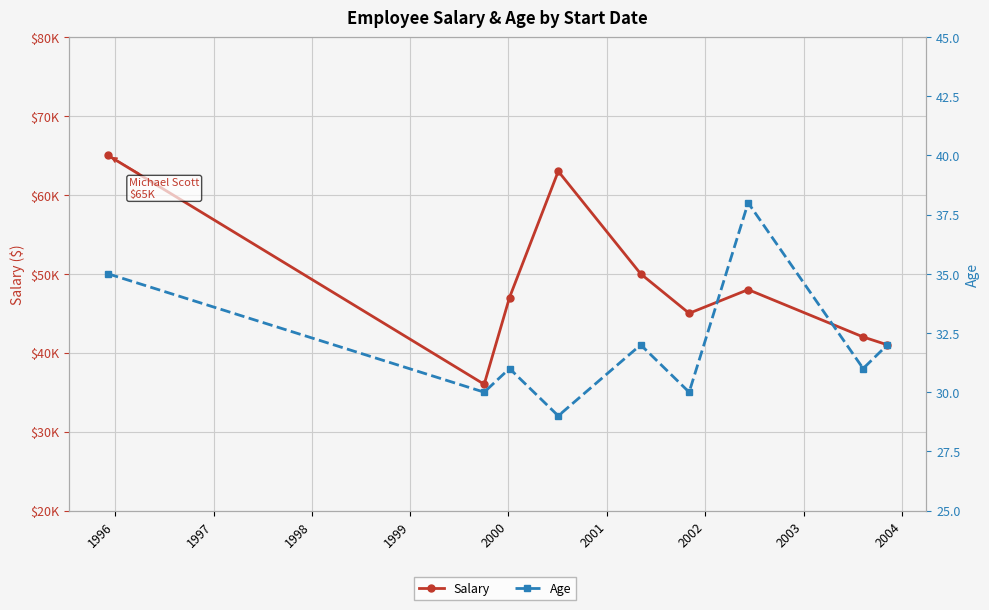

Rank the series by their maximum value, from lowest to highest.

Age, Salary